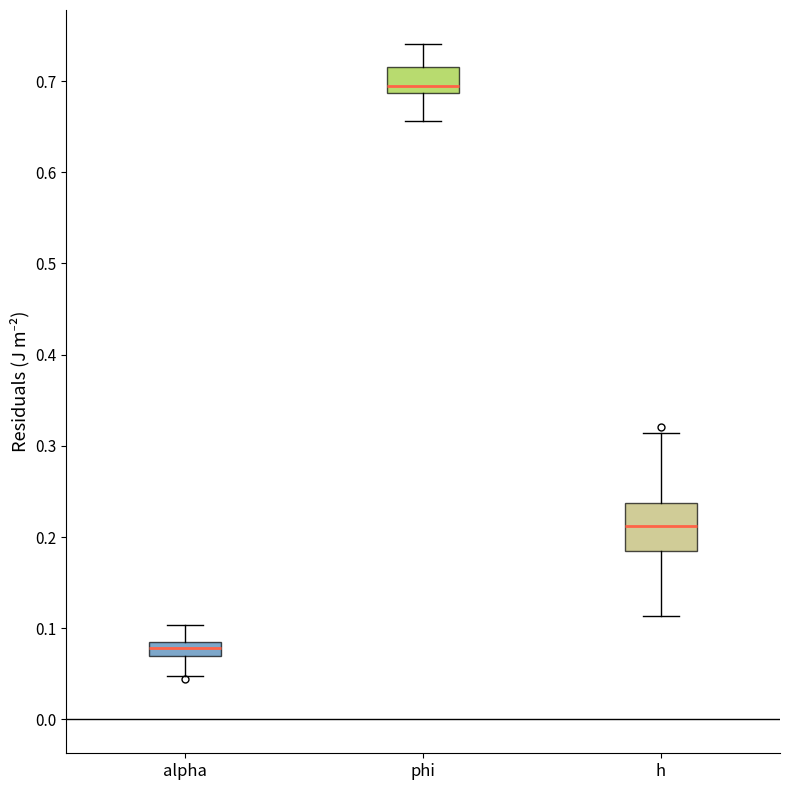

Where does the lower whisker of the box for phi end on the y-axis? The values are not printed on the chart, so give them approximately, as read against the axis.

0.66